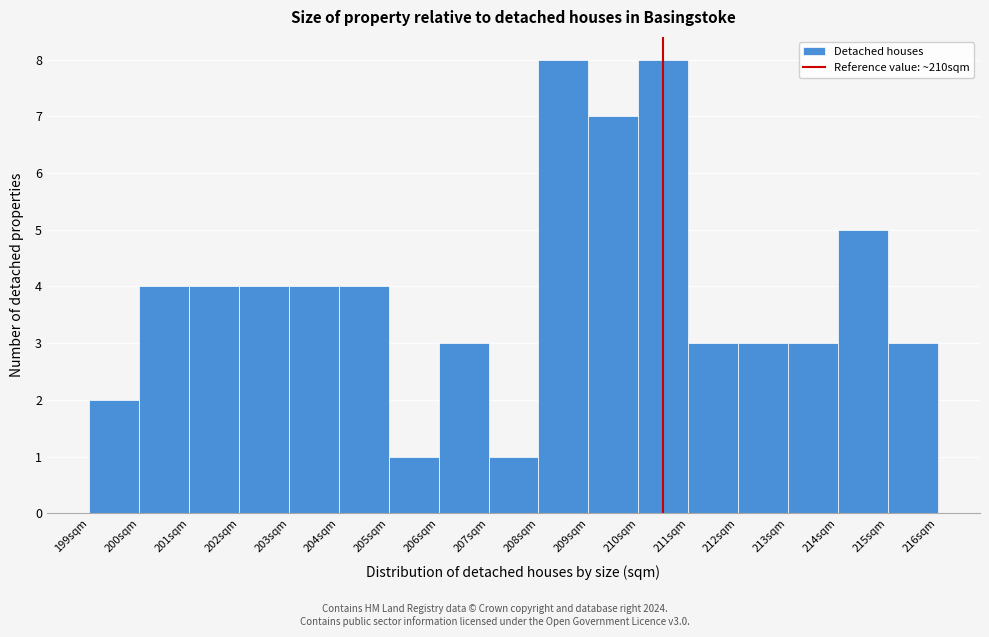

Reading left to right, list every bar in this chart as the range it spans on the x-axis followed by its height. The values are not printed on the chart, so give them approximately, as read against the axis.

199 to 200: 2
200 to 201: 4
201 to 202: 4
202 to 203: 4
203 to 204: 4
204 to 205: 4
205 to 206: 1
206 to 207: 3
207 to 208: 1
208 to 209: 8
209 to 210: 7
210 to 211: 8
211 to 212: 3
212 to 213: 3
213 to 214: 3
214 to 215: 5
215 to 216: 3